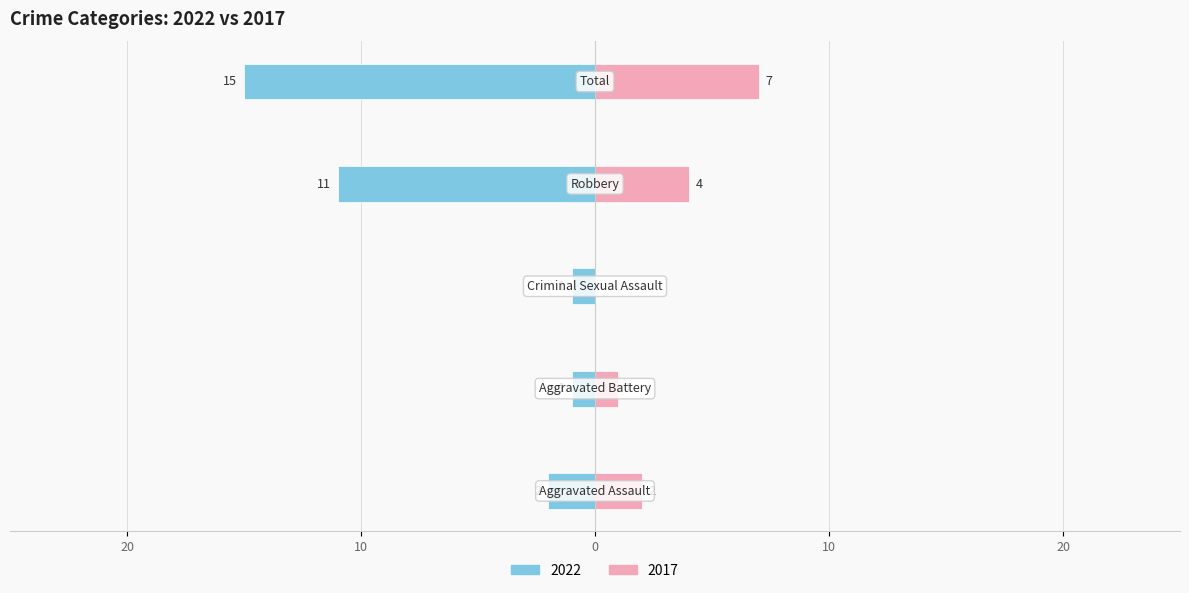

What is the difference between the maximum and minimum values in the Right (2017) series?

7